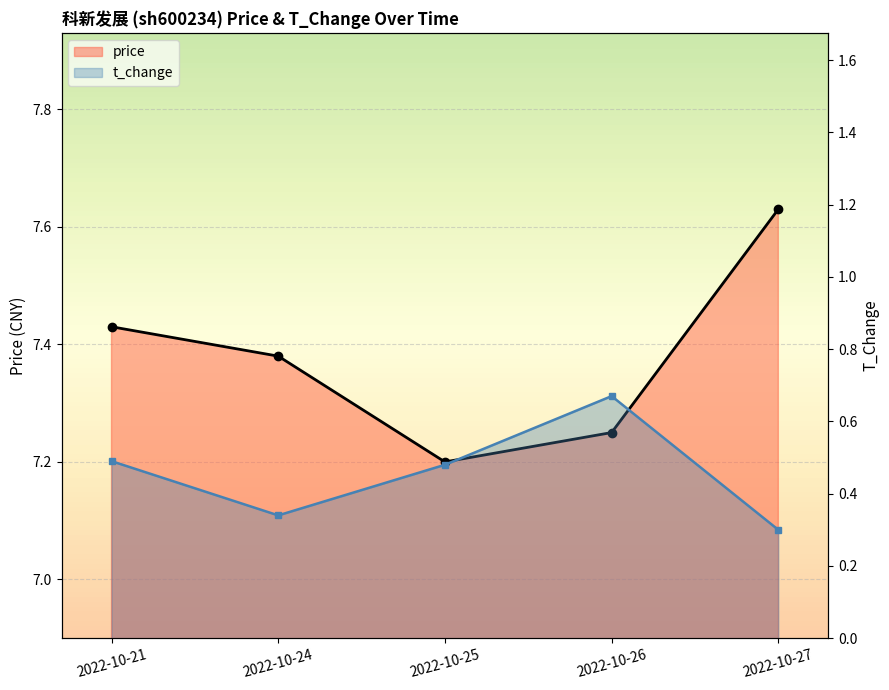

True or false: price has more than 0 points higher than both neighbors.

False